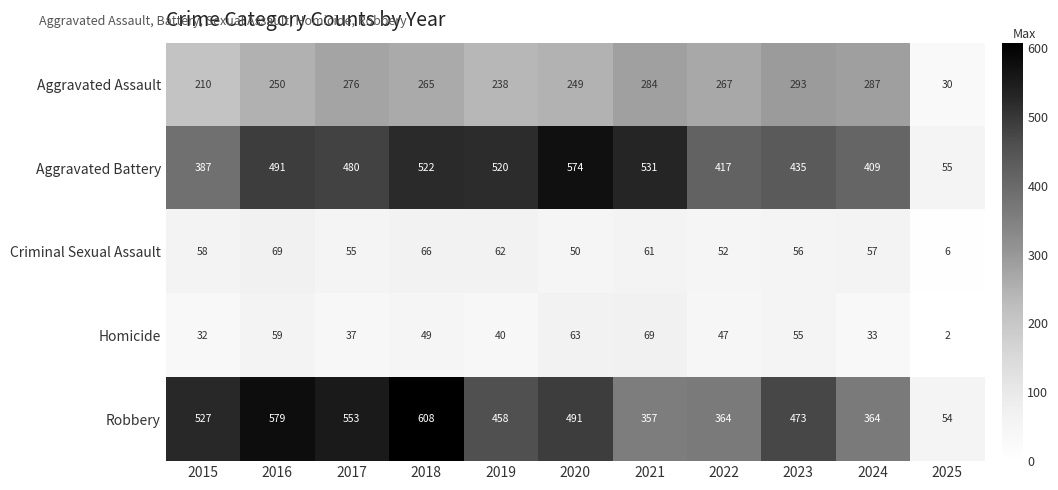

True or false: Aggravated Battery has a value of 574 at 2020.

True